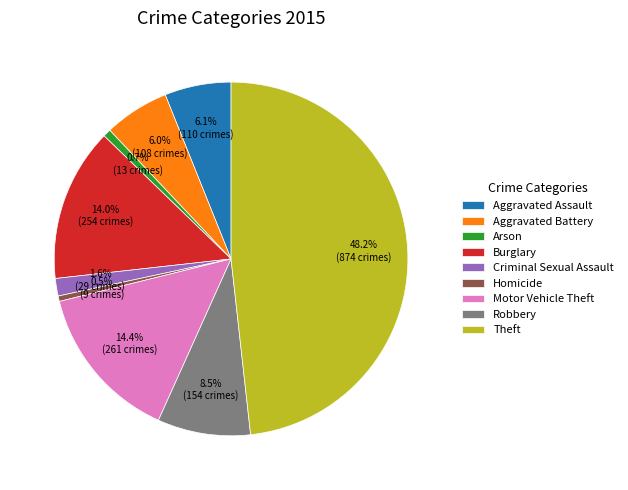

How much of the chart is everything except Homicide?

99.5%